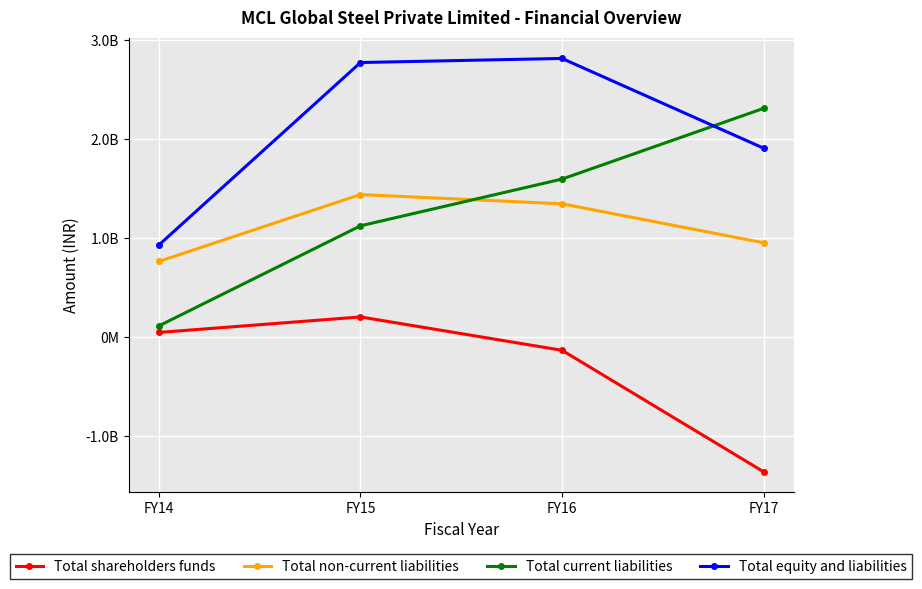

Does the chart have visible grid lines?

Yes